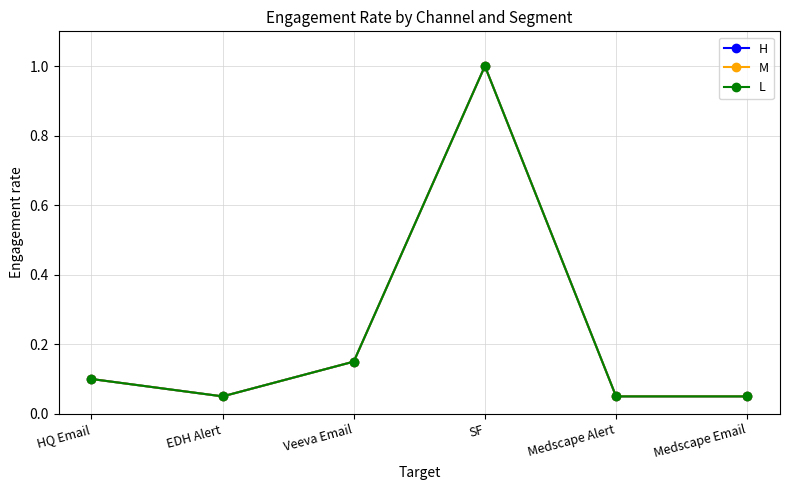

What is the total value across all series at SF?

3.0